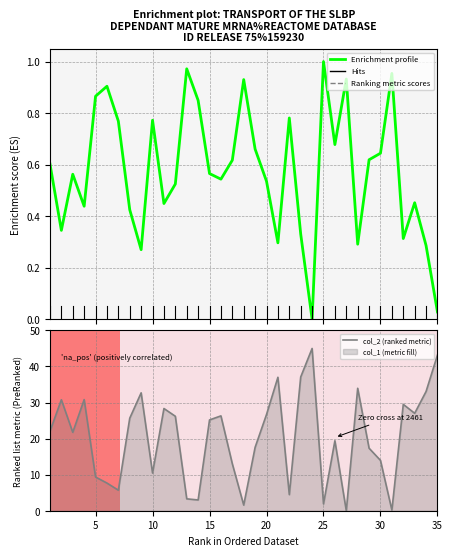

What is the value of the col_2 (ranked metric) point at the 23rd from the left?

37.1